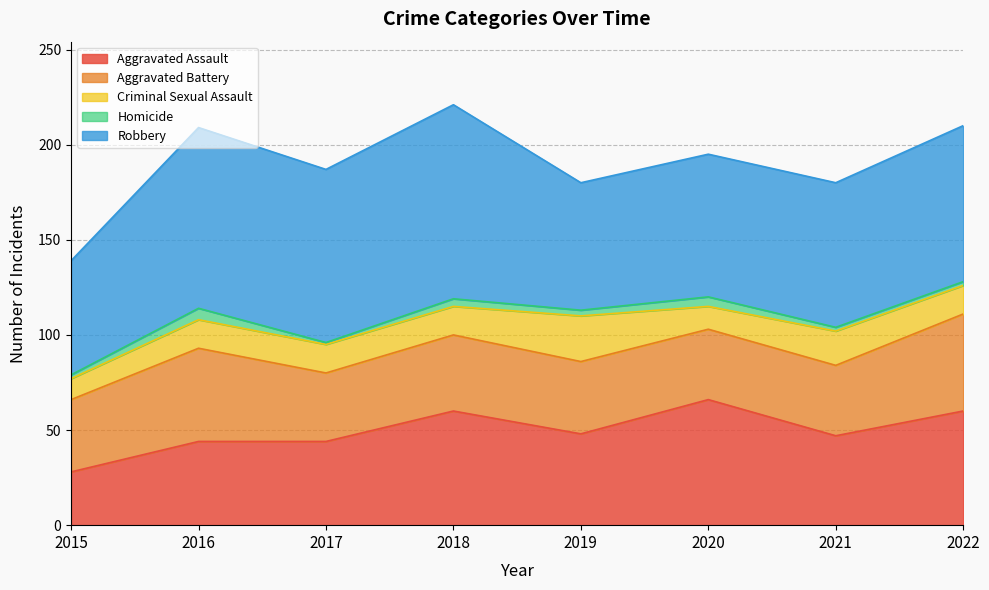

Which series has the widest spread of values?

Robbery